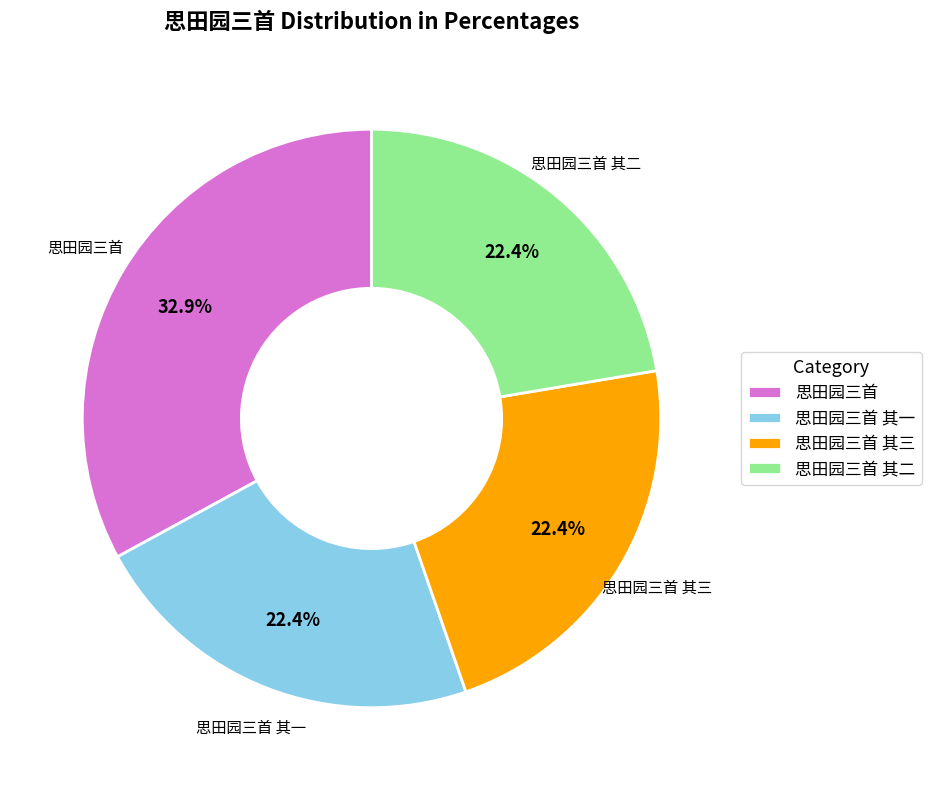

Count the number of slices in the pie.

4